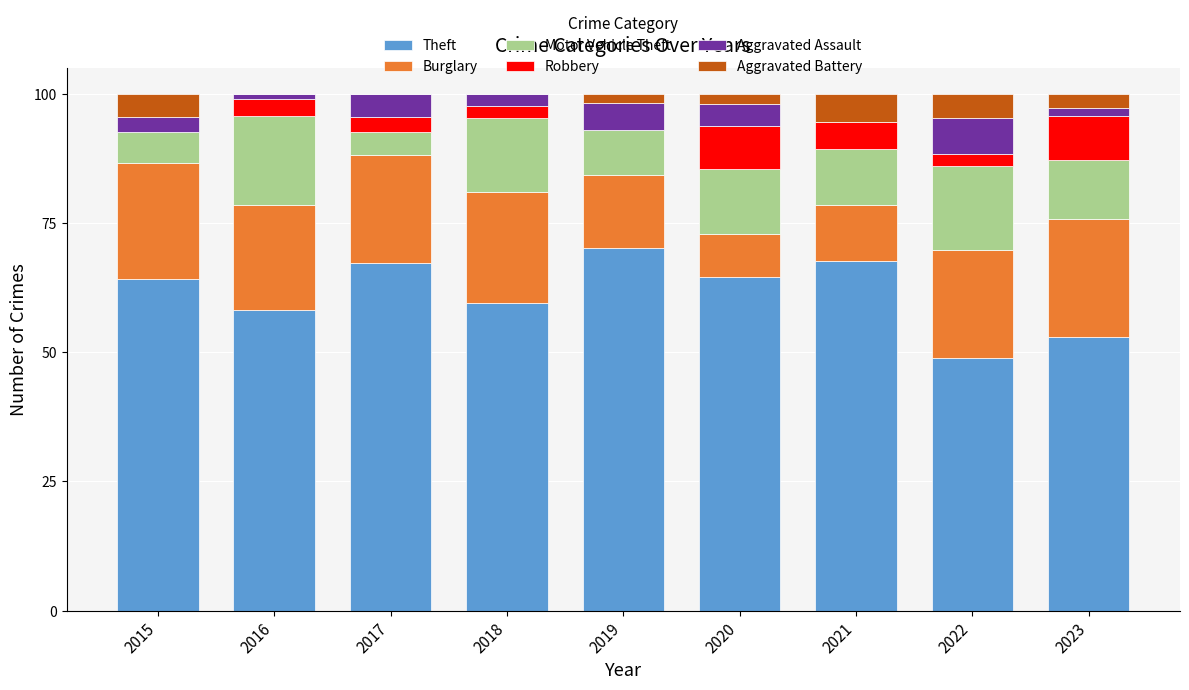

What is the highest value of the Theft series?

70.2